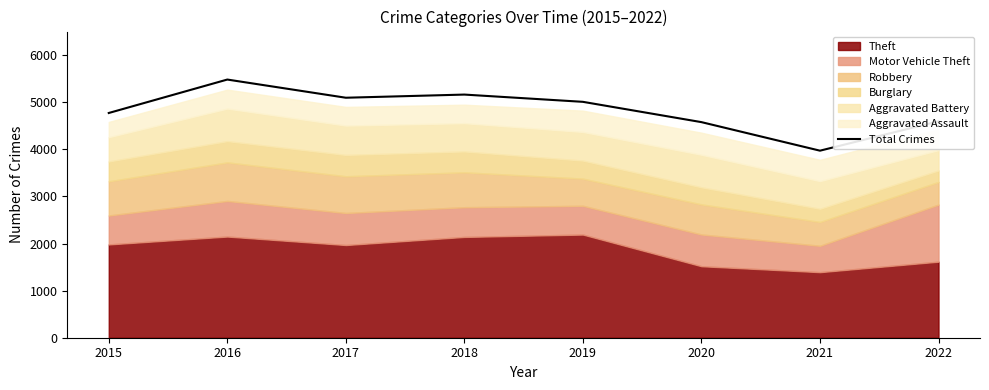

List the labels in order of value, smallest first.

2021, 2020, 2022, 2015, 2019, 2017, 2018, 2016